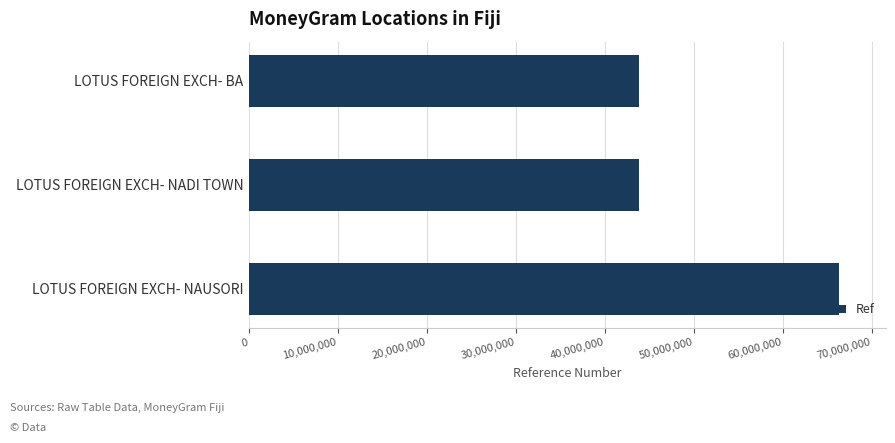

The chart shows a value of 44511900 at LOTUS FOREIGN EXCH- NAUSORI. True or false?

False